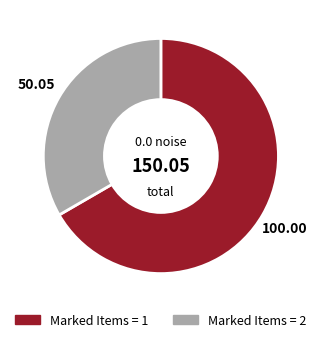

How many slices are in this pie chart?

2